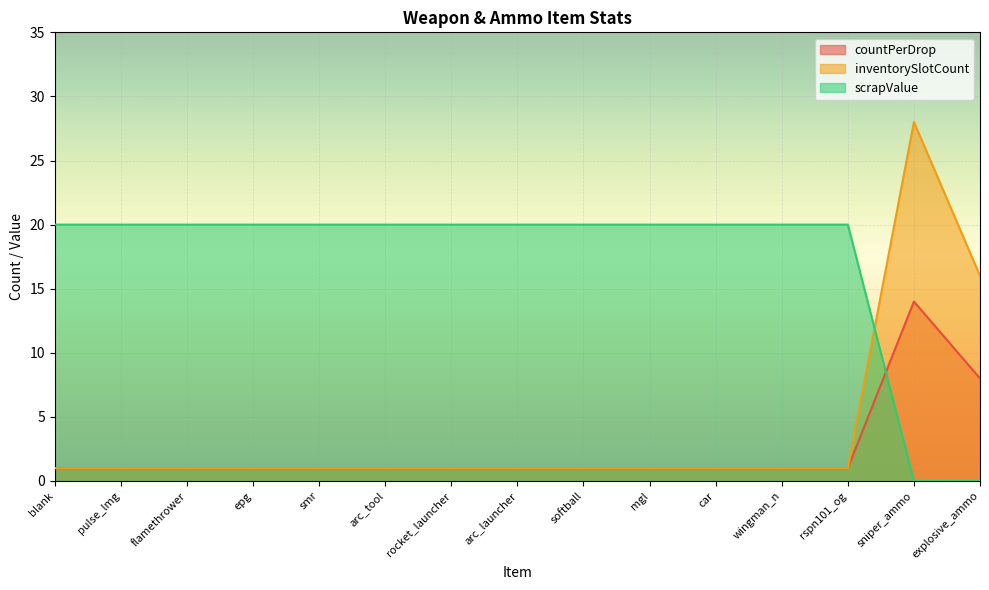

The inventorySlotCount series shows 2 at car. True or false?

False